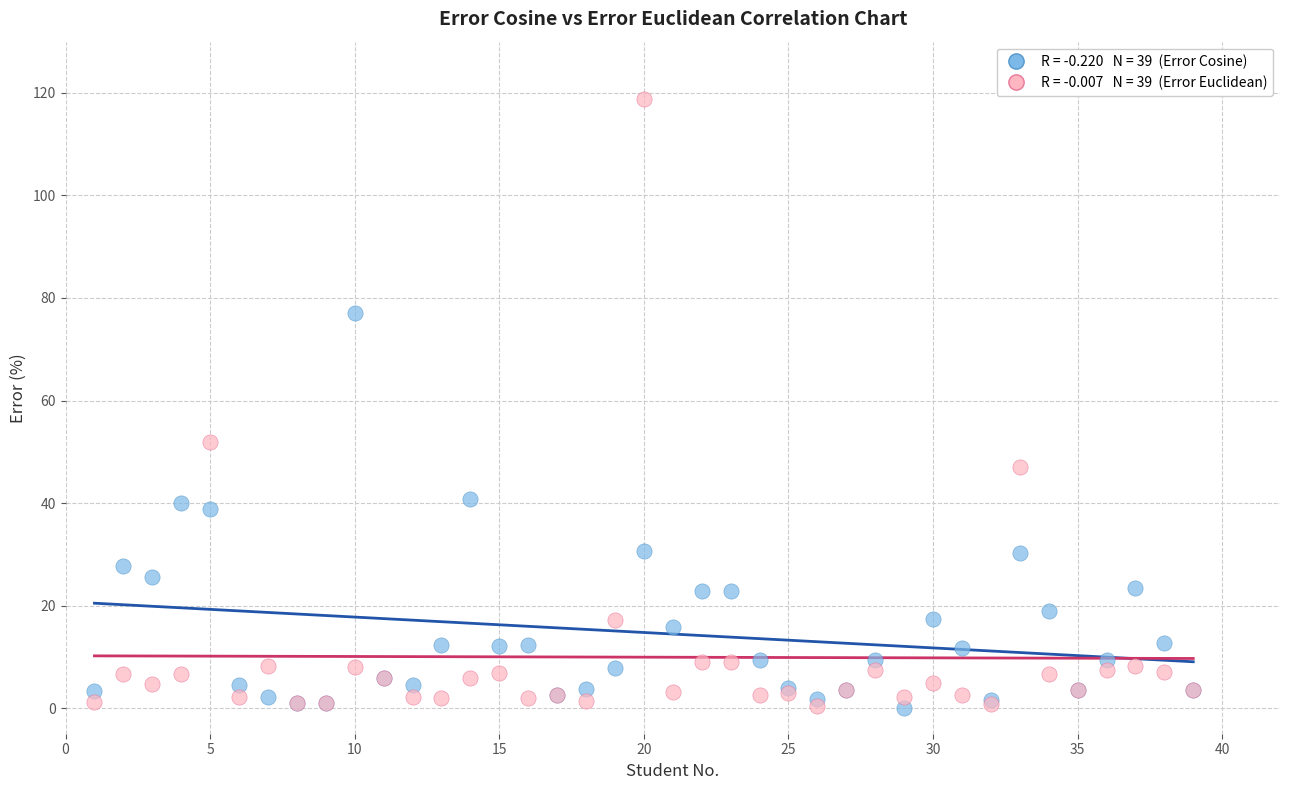

Across all series, what Y value is closest to 59?

51.9